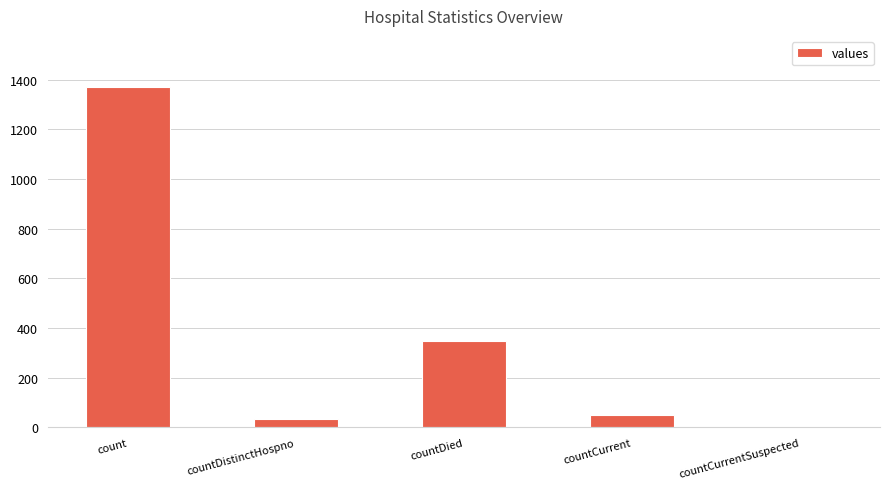

At which label is the value closest to 685?

countDied